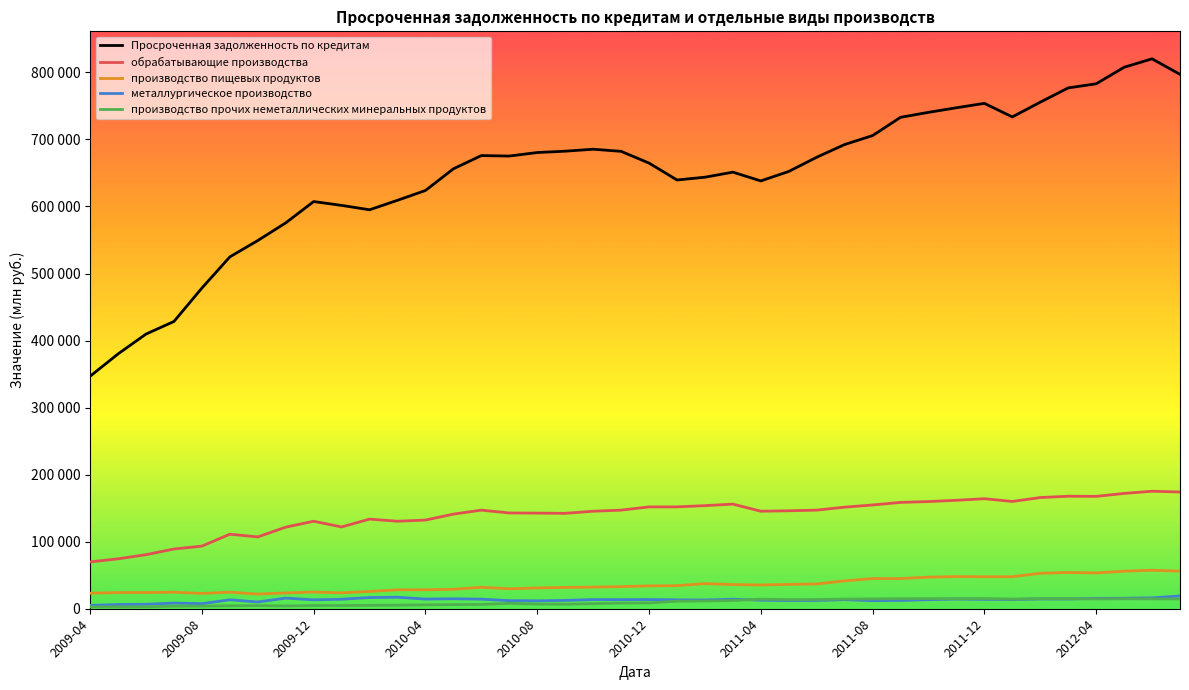

How many interior local valleys does the производство пищевых продуктов series have?

9